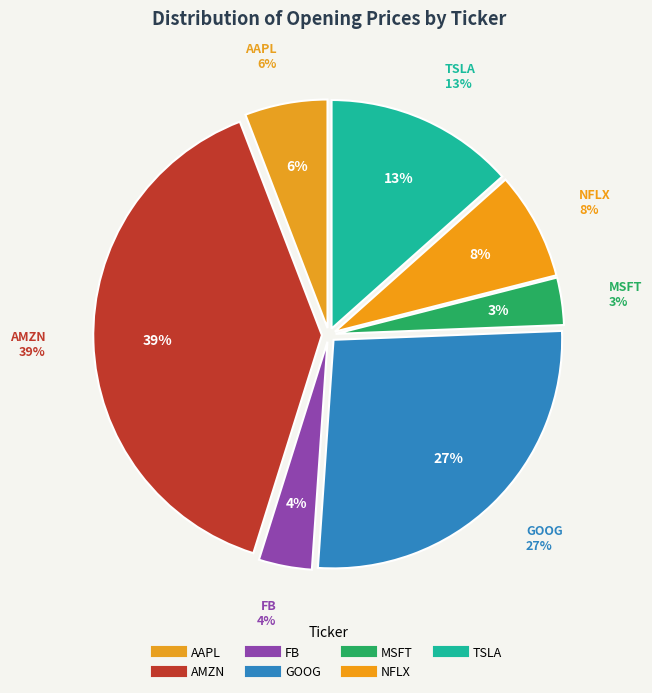

Which has a higher value, AMZN or FB?

AMZN